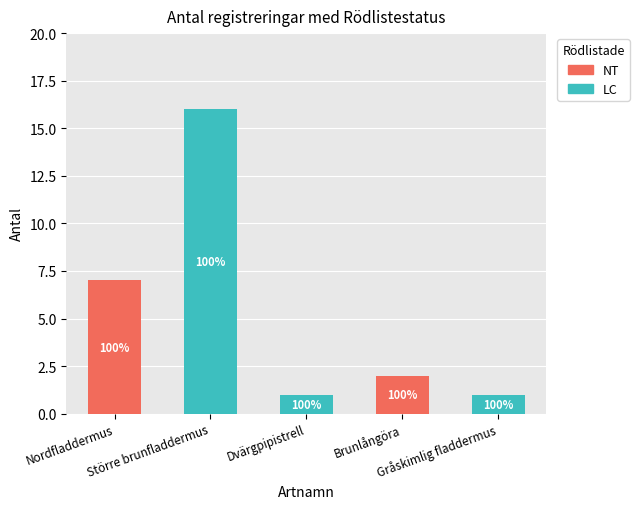

Does the chart contain stacked bars?

Yes